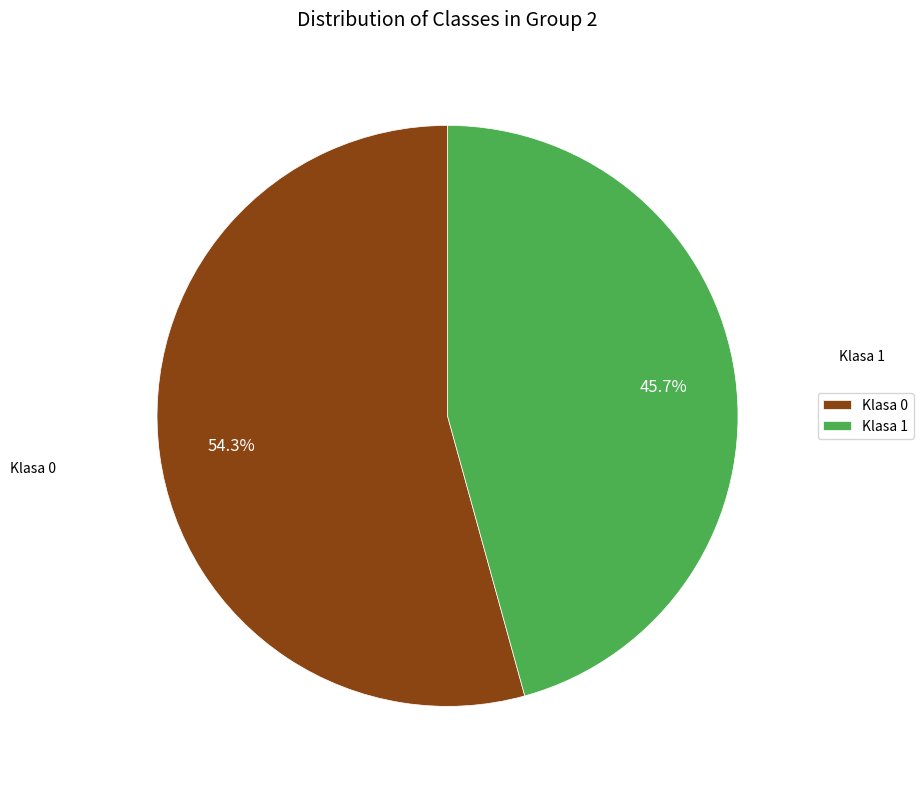

How many slices are in this pie chart?

2